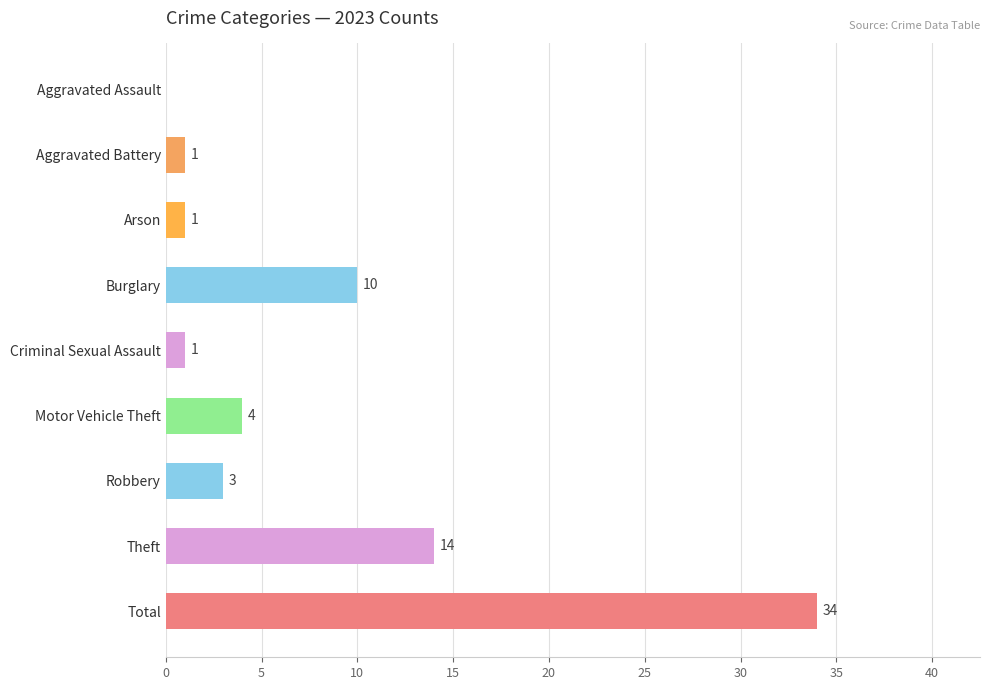

Reading top to bottom, extract all data points from this chart.

Aggravated Assault=0	Aggravated Battery=1	Arson=1	Burglary=10	Criminal Sexual Assault=1	Motor Vehicle Theft=4	Robbery=3	Theft=14	Total=34